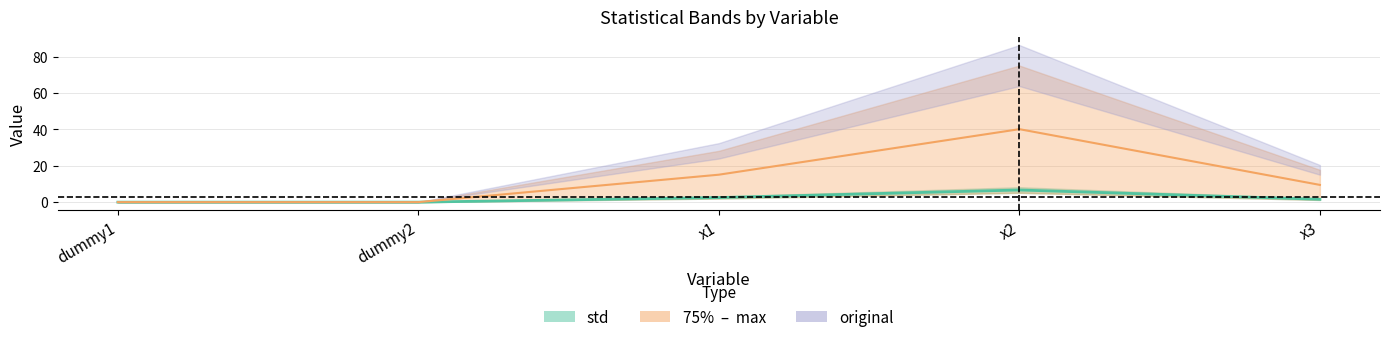

Which series has the widest spread of values?

original